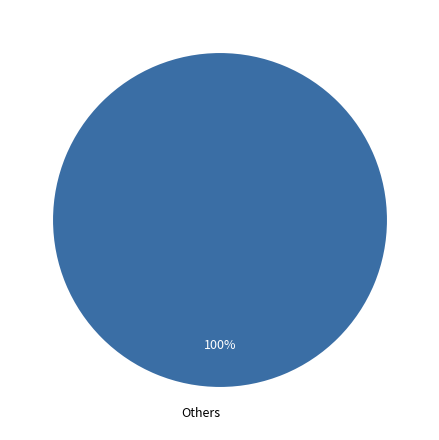

True or false: Others accounts for 100% of the total.

True